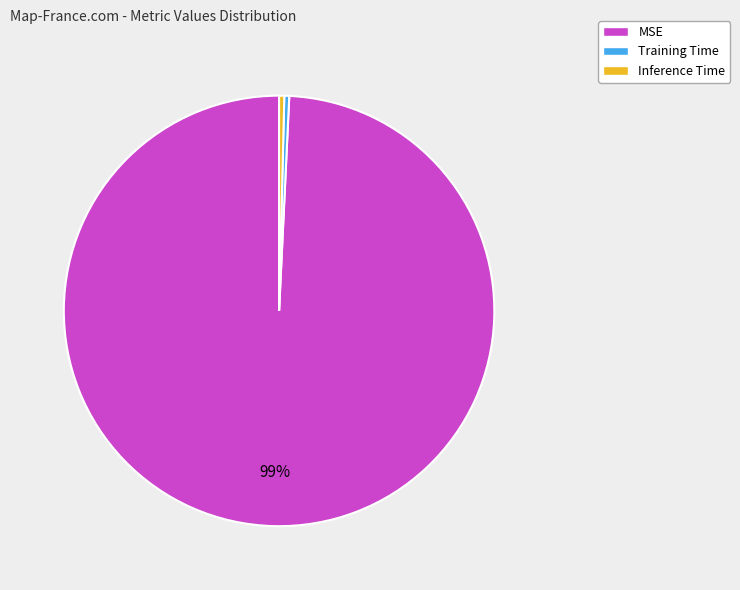

Is Inference Time the majority of the pie?

No